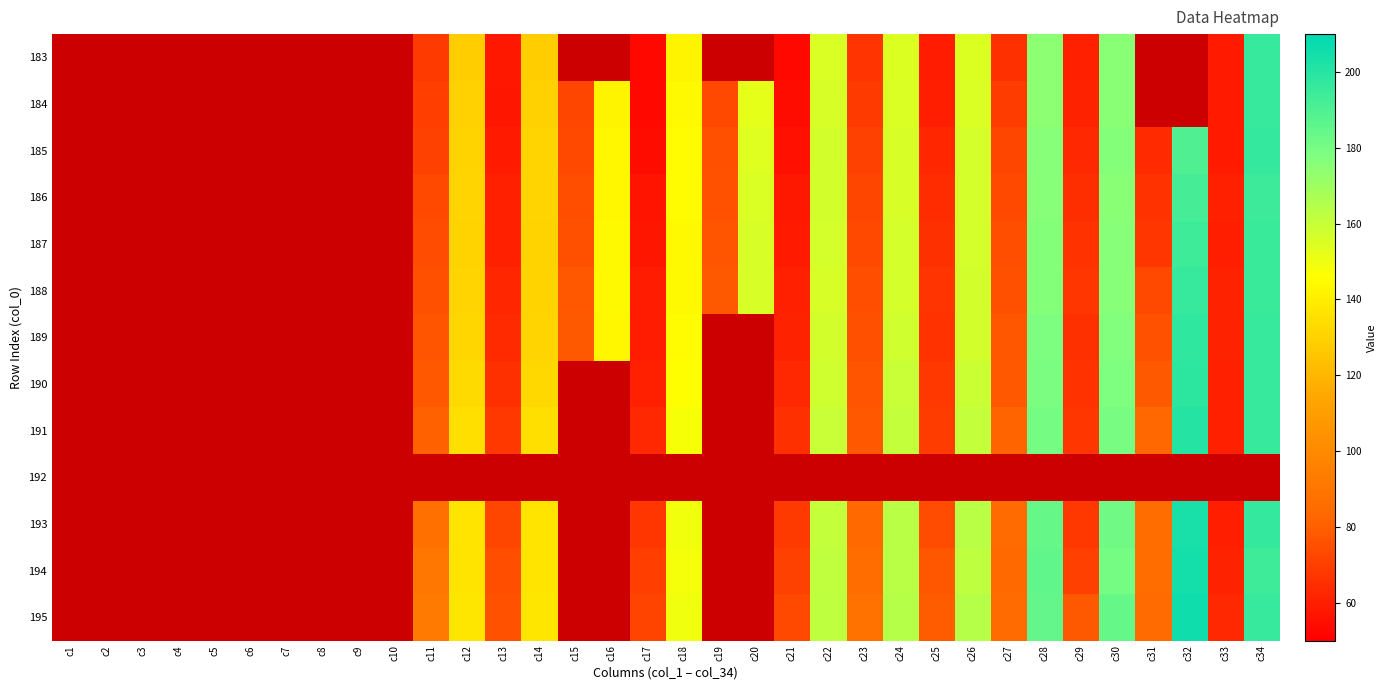

Reading left to right, list all the values displayed in this chart.

183: c1=0.0	c2=0.0	c3=0.0	c4=0.0	c5=0.0	c6=0.0	c7=0.0	c8=0.0	c9=0.0	c10=0.0	c11=68.5	c12=128.7	c13=57.7	c14=128.5	c15=0.0	c16=0.0	c17=52.9	c18=141.9	c19=0.0	c20=0.0	c21=53.0	c22=155.4	c23=66.5	c24=154.5	c25=59.4	c26=154.6	c27=65.3	c28=174.6	c29=60.3	c30=175.1	c31=0.0	c32=0.0	c33=58.4	c34=195.7
184: c1=0.0	c2=0.0	c3=0.0	c4=0.0	c5=0.0	c6=0.0	c7=0.0	c8=0.0	c9=0.0	c10=0.0	c11=69.8	c12=129.7	c13=57.3	c14=129.6	c15=72.0	c16=142.4	c17=52.9	c18=143.8	c19=73.1	c20=152.5	c21=54.1	c22=156.2	c23=68.3	c24=155.4	c25=59.5	c26=155.6	c27=69.2	c28=174.7	c29=61.0	c30=175.5	c31=0.0	c32=0.0	c33=58.5	c34=195.8
185: c1=0.0	c2=0.0	c3=0.0	c4=0.0	c5=0.0	c6=0.0	c7=0.0	c8=0.0	c9=0.0	c10=0.0	c11=71.1	c12=130.6	c13=58.2	c14=131.0	c15=73.5	c16=143.7	c17=54.0	c18=144.8	c19=75.4	c20=154.4	c21=55.5	c22=157.0	c23=70.8	c24=156.2	c25=62.4	c26=156.3	c27=72.3	c28=176.2	c29=62.8	c30=176.5	c31=63.4	c32=189.9	c33=58.6	c34=196.4
186: c1=0.0	c2=0.0	c3=0.0	c4=0.0	c5=0.0	c6=0.0	c7=0.0	c8=0.0	c9=0.0	c10=0.0	c11=72.9	c12=131.1	c13=60.0	c14=131.1	c15=74.4	c16=143.6	c17=56.3	c18=144.8	c19=75.9	c20=155.4	c21=57.8	c22=157.0	c23=72.2	c24=156.2	c25=63.8	c26=156.6	c27=73.0	c28=176.0	c29=64.6	c30=175.6	c31=65.7	c32=191.9	c33=60.4	c34=194.6
187: c1=0.0	c2=0.0	c3=0.0	c4=0.0	c5=0.0	c6=0.0	c7=0.0	c8=0.0	c9=0.0	c10=0.0	c11=74.0	c12=130.4	c13=60.6	c14=130.0	c15=75.5	c16=143.8	c17=57.1	c18=143.8	c19=76.7	c20=155.8	c21=58.3	c22=156.5	c23=73.6	c24=156.5	c25=65.2	c26=156.5	c27=74.4	c28=176.5	c29=66.0	c30=175.7	c31=67.5	c32=193.8	c33=59.8	c34=195.3
188: c1=0.0	c2=0.0	c3=0.0	c4=0.0	c5=0.0	c6=0.0	c7=0.0	c8=0.0	c9=0.0	c10=0.0	c11=75.6	c12=130.7	c13=62.3	c14=130.5	c15=77.5	c16=144.0	c17=59.0	c18=144.0	c19=78.3	c20=156.2	c21=60.1	c22=156.1	c23=74.6	c24=156.7	c25=66.5	c26=156.9	c27=75.4	c28=176.8	c29=67.1	c30=176.2	c31=73.3	c32=196.1	c33=60.7	c34=195.3
189: c1=0.0	c2=0.0	c3=0.0	c4=0.0	c5=0.0	c6=0.0	c7=0.0	c8=0.0	c9=0.0	c10=0.0	c11=76.6	c12=131.4	c13=63.5	c14=130.7	c15=78.7	c16=143.6	c17=59.3	c18=144.7	c19=0.0	c20=0.0	c21=60.9	c22=157.0	c23=75.1	c24=157.6	c25=66.0	c26=157.4	c27=77.0	c28=178.1	c29=65.2	c30=177.2	c31=76.0	c32=198.1	c33=60.8	c34=196.0
190: c1=0.0	c2=0.0	c3=0.0	c4=0.0	c5=0.0	c6=0.0	c7=0.0	c8=0.0	c9=0.0	c10=0.0	c11=78.0	c12=132.7	c13=65.1	c14=132.4	c15=0.0	c16=0.0	c17=60.5	c18=145.9	c19=0.0	c20=0.0	c21=62.8	c22=157.9	c23=76.4	c24=159.4	c25=67.6	c26=159.2	c27=77.9	c28=179.1	c29=66.0	c30=178.1	c31=78.4	c32=198.4	c33=60.3	c34=196.0
191: c1=0.0	c2=0.0	c3=0.0	c4=0.0	c5=0.0	c6=0.0	c7=0.0	c8=0.0	c9=0.0	c10=0.0	c11=80.1	c12=134.5	c13=67.9	c14=134.5	c15=0.0	c16=0.0	c17=62.5	c18=148.0	c19=0.0	c20=0.0	c21=65.2	c22=159.7	c23=78.1	c24=160.9	c25=69.3	c26=160.6	c27=81.5	c28=180.4	c29=67.0	c30=179.6	c31=82.9	c32=200.3	c33=60.3	c34=196.2
192: c1=0.0	c2=0.0	c3=0.0	c4=0.0	c5=0.0	c6=0.0	c7=0.0	c8=0.0	c9=0.0	c10=0.0	c11=0.0	c12=0.0	c13=0.0	c14=0.0	c15=0.0	c16=0.0	c17=0.0	c18=0.0	c19=0.0	c20=0.0	c21=0.0	c22=0.0	c23=0.0	c24=0.0	c25=0.0	c26=0.0	c27=0.0	c28=0.0	c29=0.0	c30=0.0	c31=0.0	c32=0.0	c33=0.0	c34=0.0
193: c1=0.0	c2=0.0	c3=0.0	c4=0.0	c5=0.0	c6=0.0	c7=0.0	c8=0.0	c9=0.0	c10=0.0	c11=87.3	c12=136.6	c13=72.3	c14=136.4	c15=0.0	c16=0.0	c17=67.1	c18=149.2	c19=0.0	c20=0.0	c21=68.4	c22=161.1	c23=84.2	c24=163.7	c25=73.9	c26=163.3	c27=84.8	c28=184.3	c29=68.0	c30=181.6	c31=85.3	c32=203.6	c33=59.9	c34=196.4
194: c1=0.0	c2=0.0	c3=0.0	c4=0.0	c5=0.0	c6=0.0	c7=0.0	c8=0.0	c9=0.0	c10=0.0	c11=91.0	c12=136.4	c13=74.8	c14=136.3	c15=0.0	c16=0.0	c17=69.8	c18=148.7	c19=0.0	c20=0.0	c21=70.9	c22=161.7	c23=85.9	c24=163.2	c25=77.0	c26=162.5	c27=84.3	c28=185.1	c29=70.1	c30=180.3	c31=85.4	c32=204.8	c33=61.1	c34=193.9
195: c1=0.0	c2=0.0	c3=0.0	c4=0.0	c5=0.0	c6=0.0	c7=0.0	c8=0.0	c9=0.0	c10=0.0	c11=91.9	c12=137.5	c13=76.1	c14=137.1	c15=0.0	c16=0.0	c17=71.8	c18=149.8	c19=0.0	c20=0.0	c21=73.5	c22=162.4	c23=88.1	c24=164.0	c25=79.2	c26=164.0	c27=84.4	c28=184.7	c29=78.7	c30=183.9	c31=84.7	c32=205.9	c33=62.9	c34=195.8